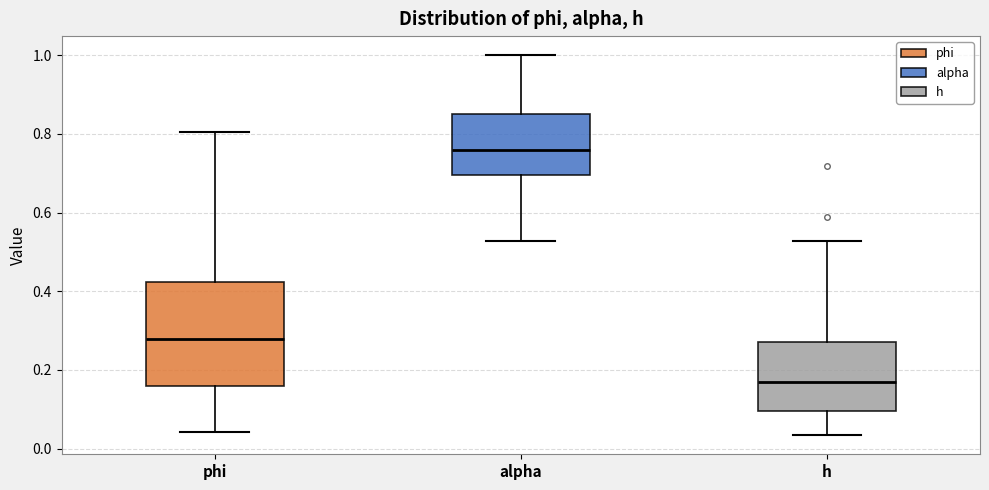

Reading left to right, read every box against the y-axis: the position of its median line, the range the box covers, and the ends of its whiskers. The values are not printed on the chart, so give them approximately, as read against the axis.

phi: median 0.28, box 0.16 to 0.42, whiskers 0.04 to 0.80
alpha: median 0.76, box 0.70 to 0.84, whiskers 0.52 to 1.00
h: median 0.18, box 0.10 to 0.28, whiskers 0.04 to 0.52